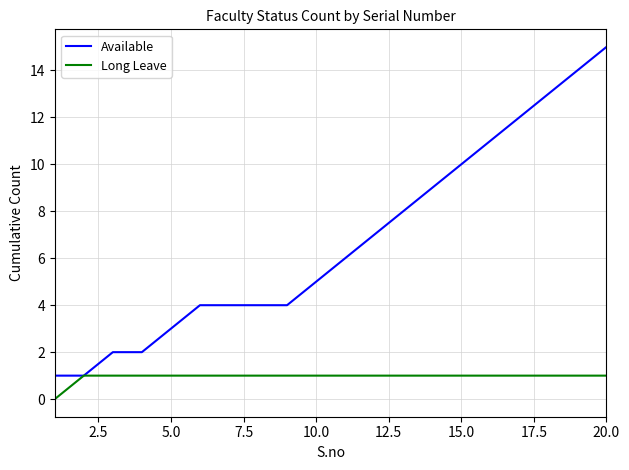

What is the lowest value of the Available series?

1